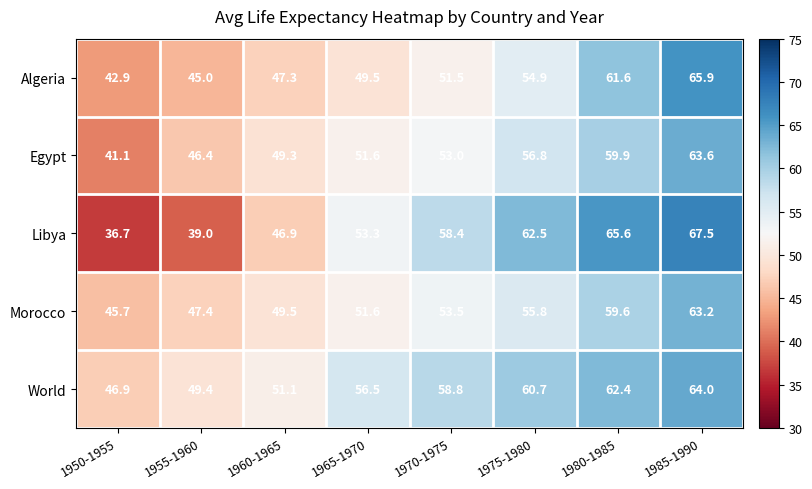

Which series has the largest range (max minus min)?

Libya